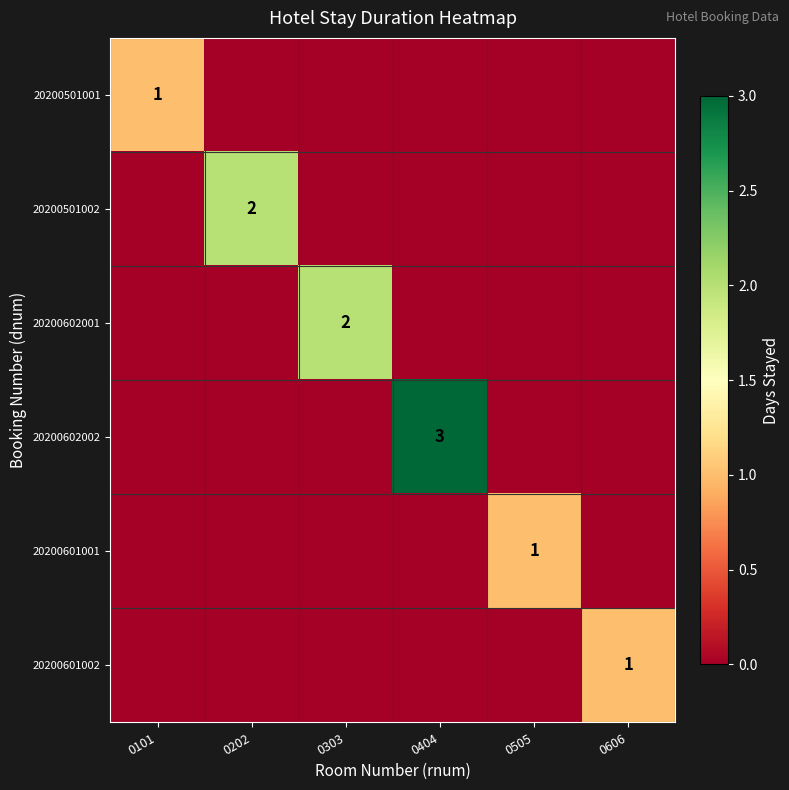

Which series has the largest total across all categories?

20200602002